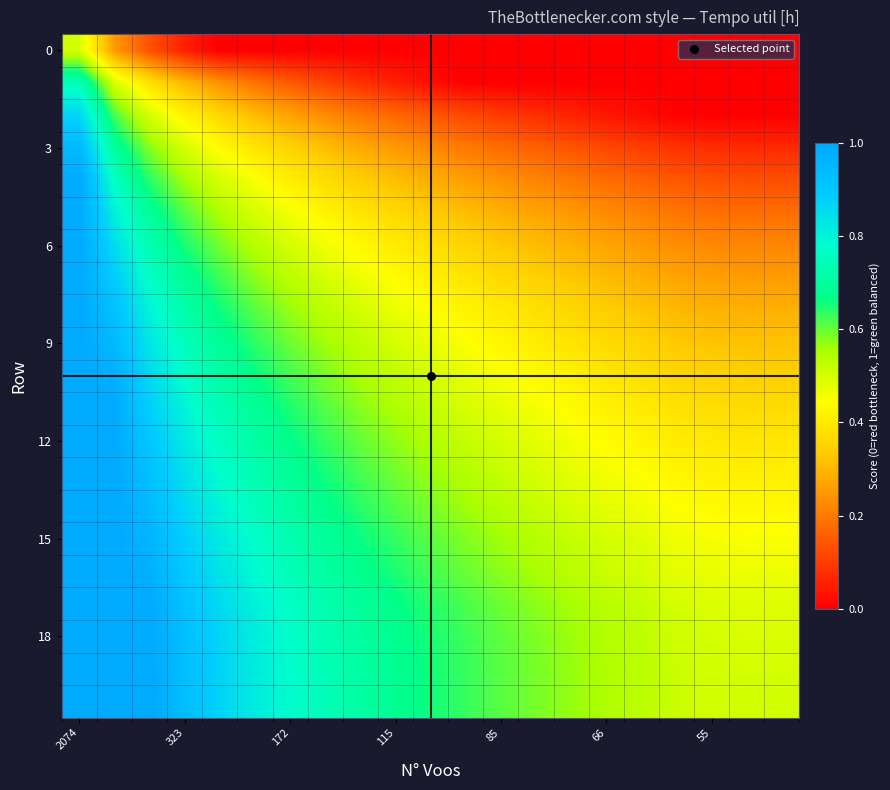

Which series has the largest range (max minus min)?

3